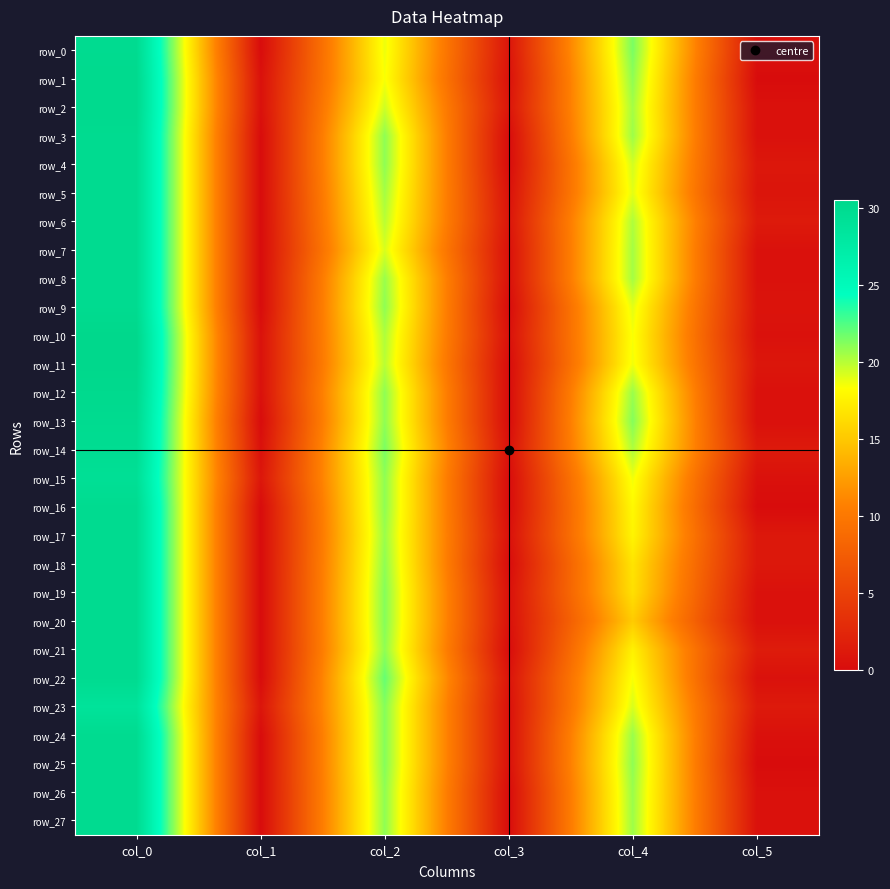

How many values in the row_23 series exceed 19?

3